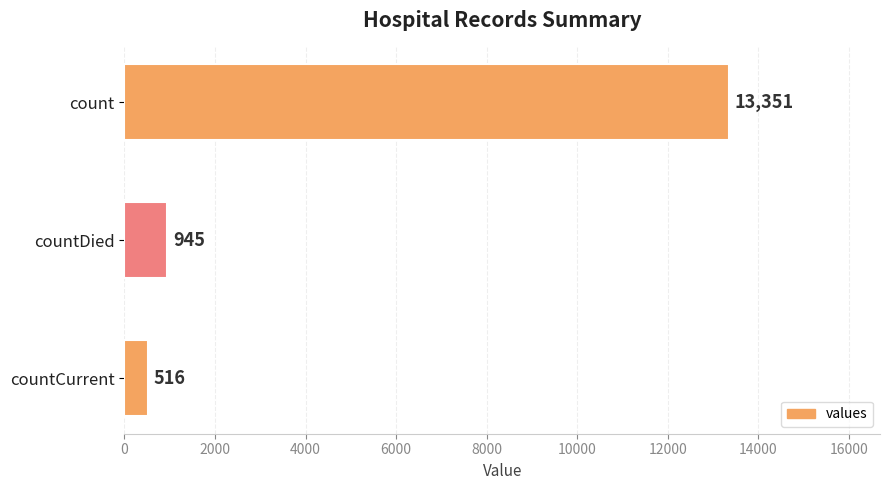

Are the bars grouped side by side (vs. stacked)?

No